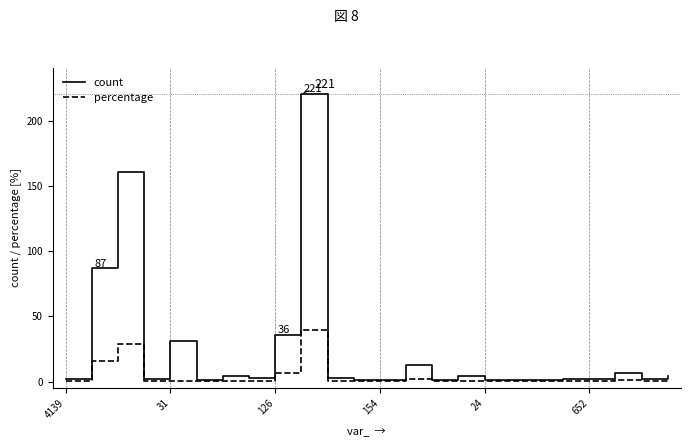

Which series has the largest total across all categories?

count